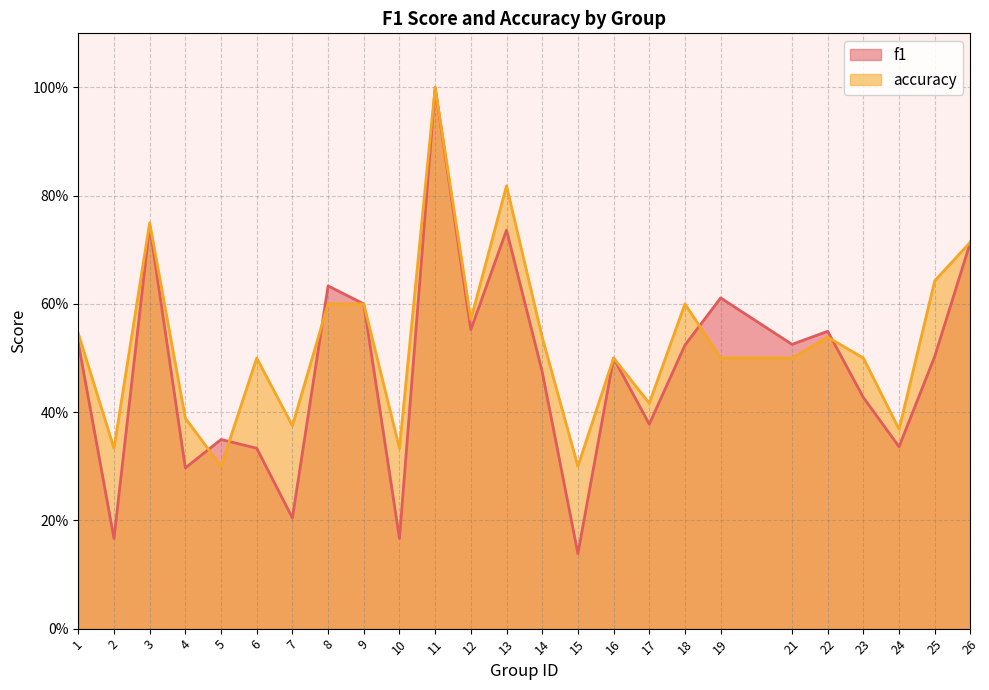

In f1, how many points are lower than both neighbors (excluding endpoints)?

9